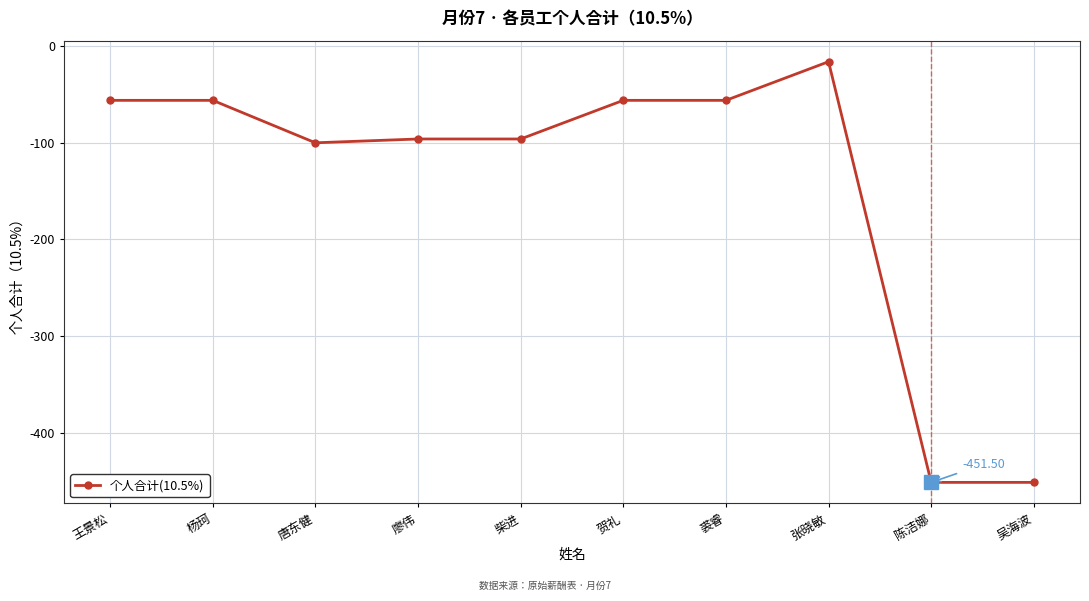

Reading left to right, extract all data points from this chart.

-56.1	-56.1	-100.0	-96.1	-96.1	-56.1	-56.1	-16.1	-451.5	-451.5